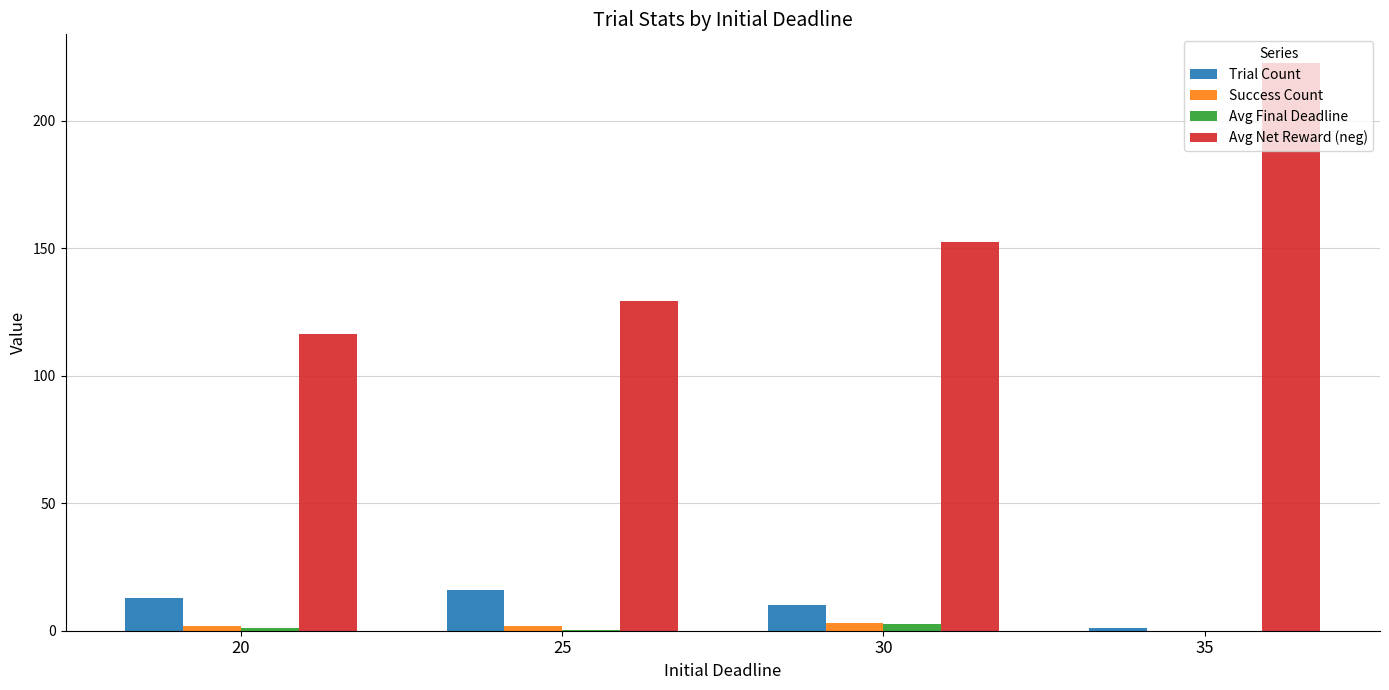

At which category is the sum across all series the highest?

35